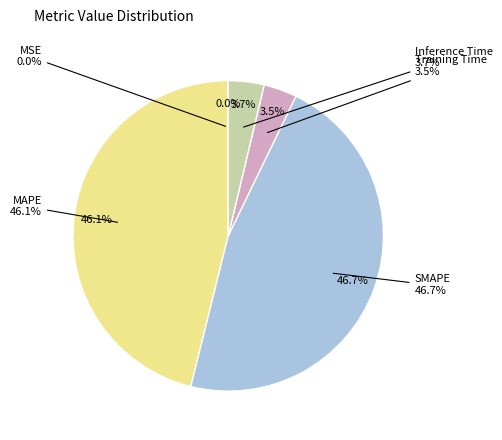

How many segments does this pie chart have?

5